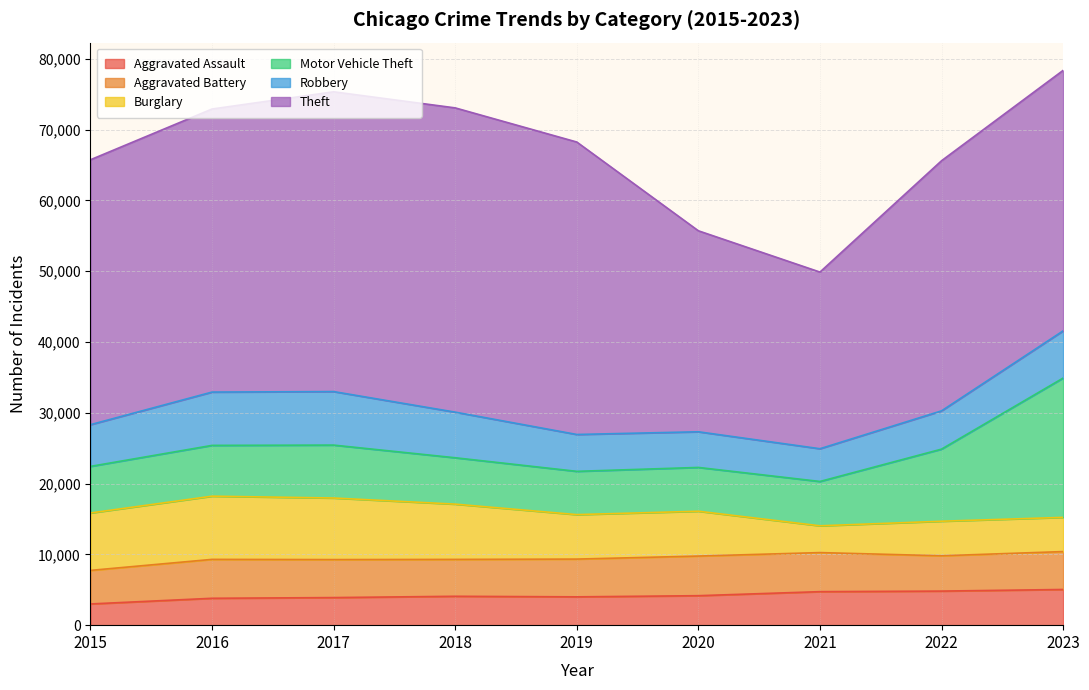

What are all the series names shown in the legend?

Aggravated Assault, Aggravated Battery, Burglary, Motor Vehicle Theft, Robbery, Theft